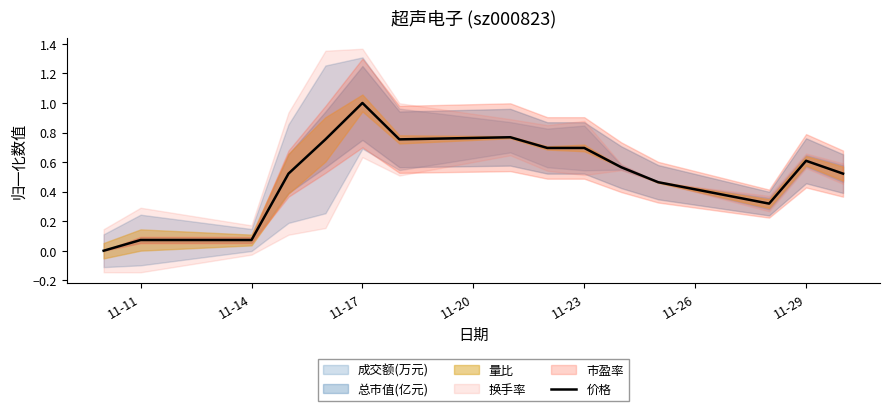

What is the sum of all values?

7.8